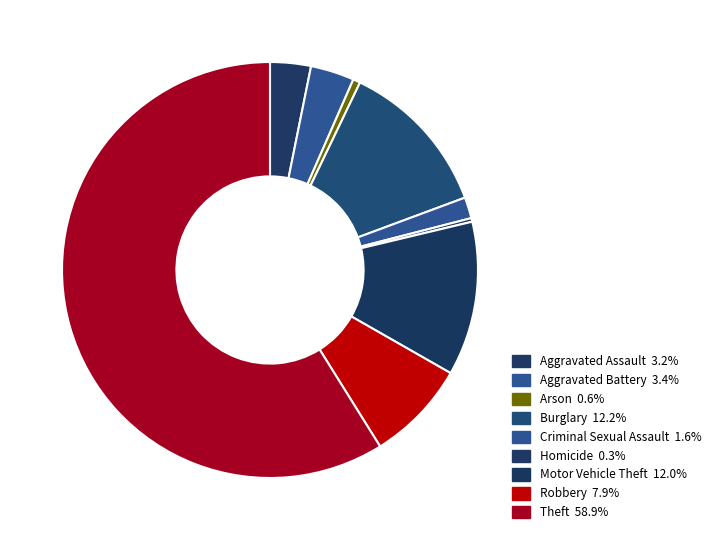

Is it true that Homicide is 0% of the pie?

True